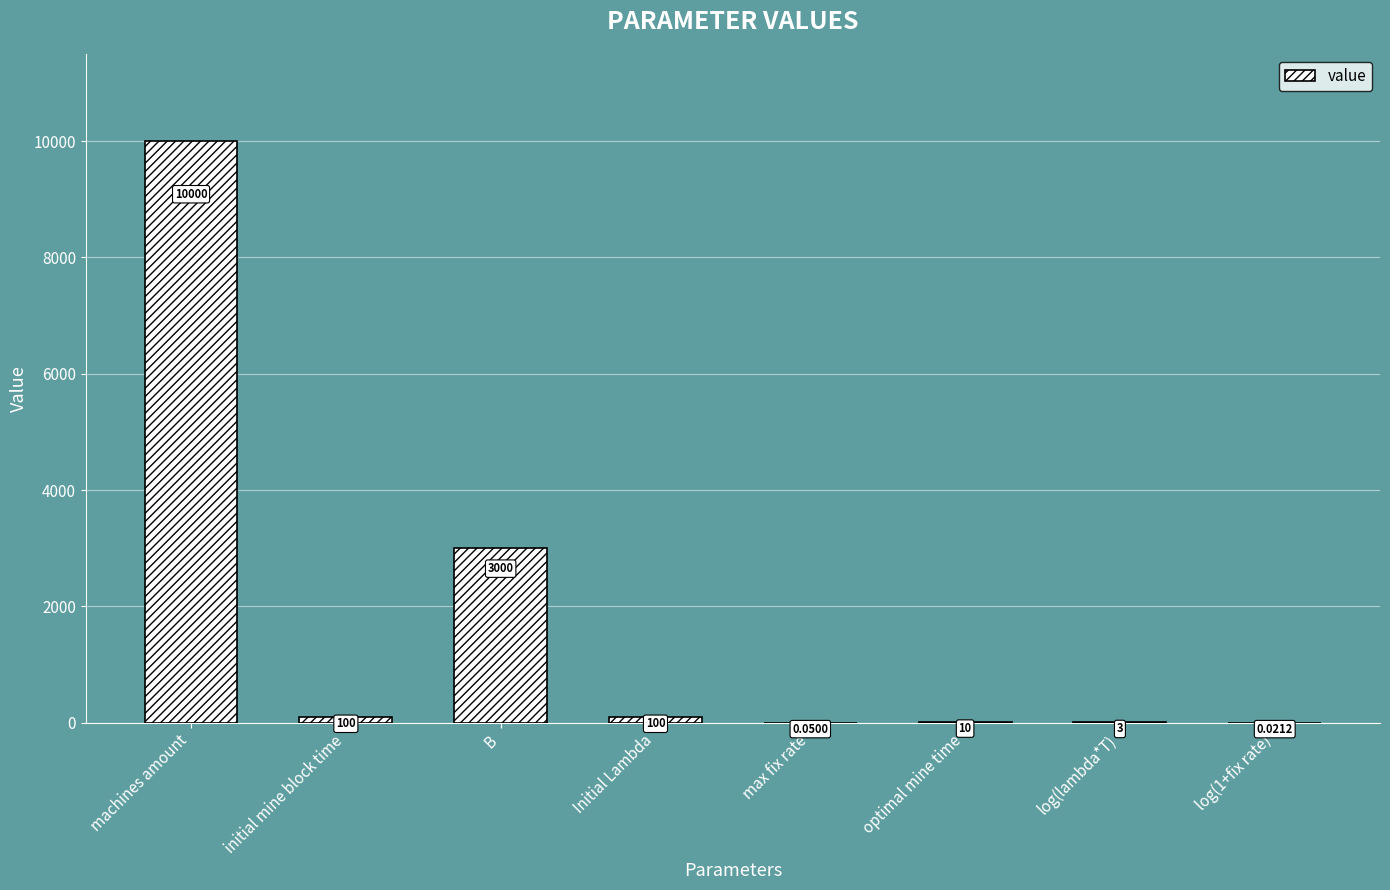

What is the average value?

1651.6